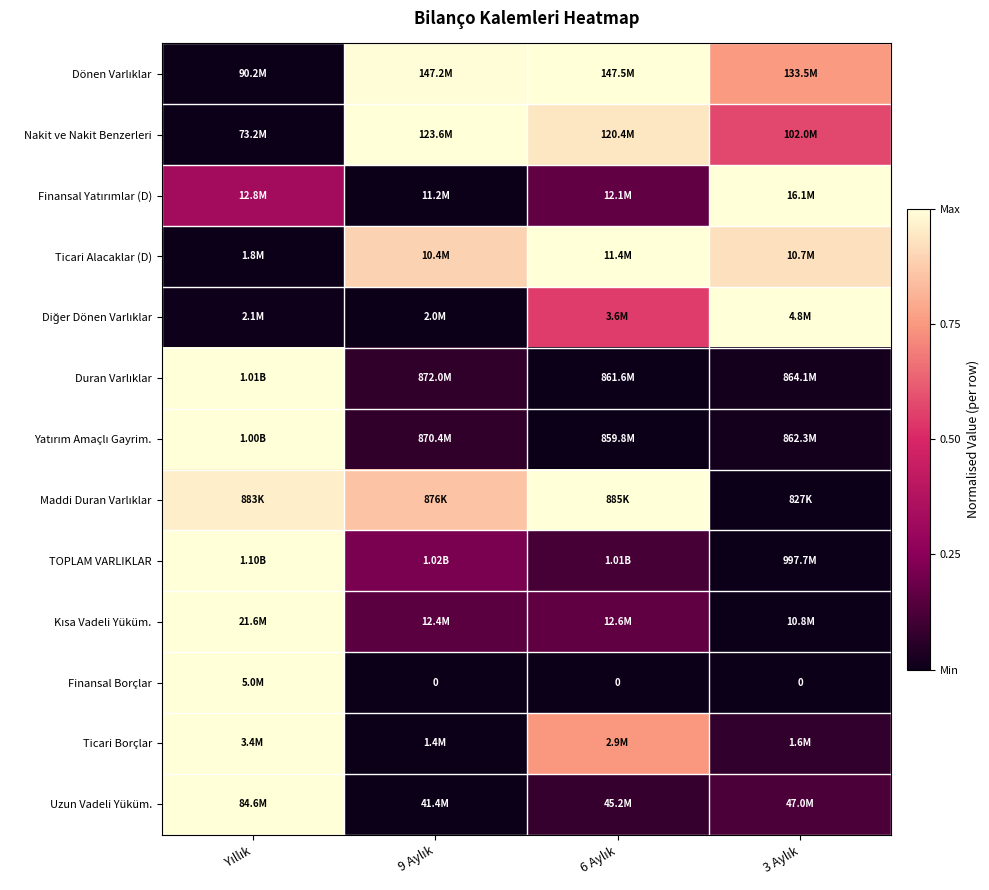

Count the number of data series in this chart.

13